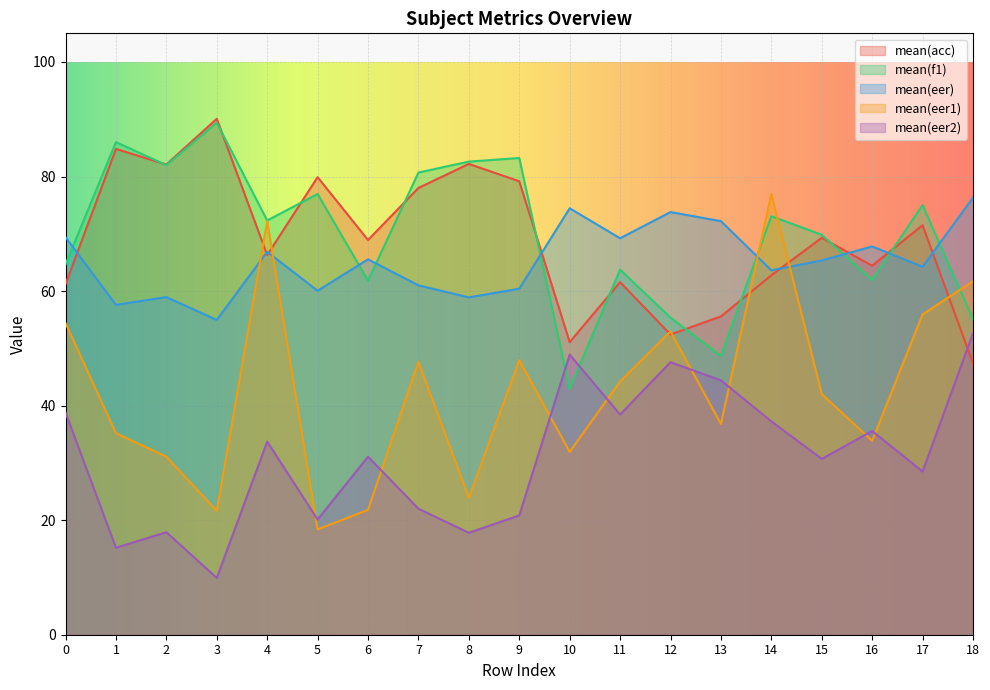

Which has a higher value, 5 or 9?

5